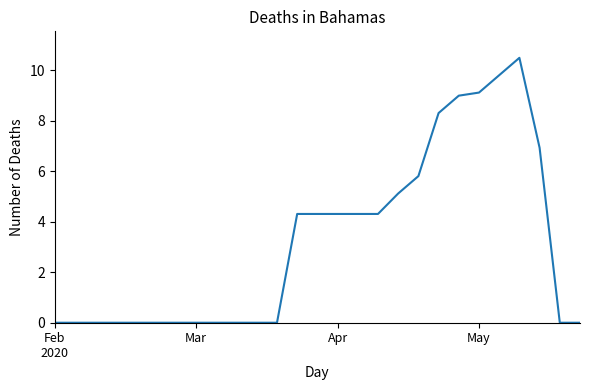

What is the difference between the maximum and minimum values?

10.5